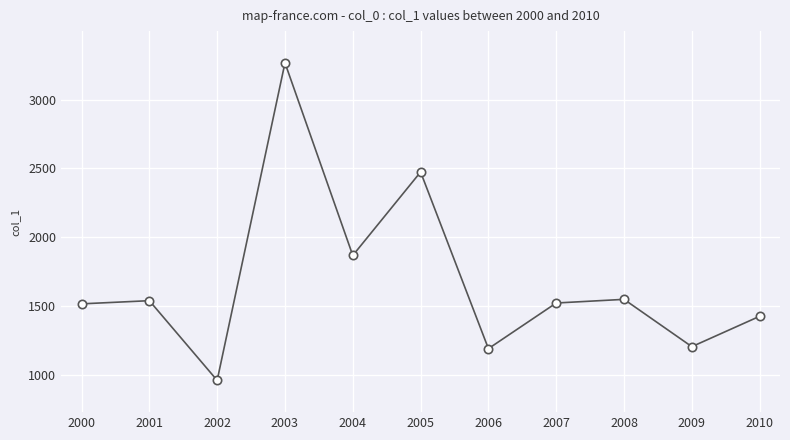

How many distinct data groups are displayed?

1